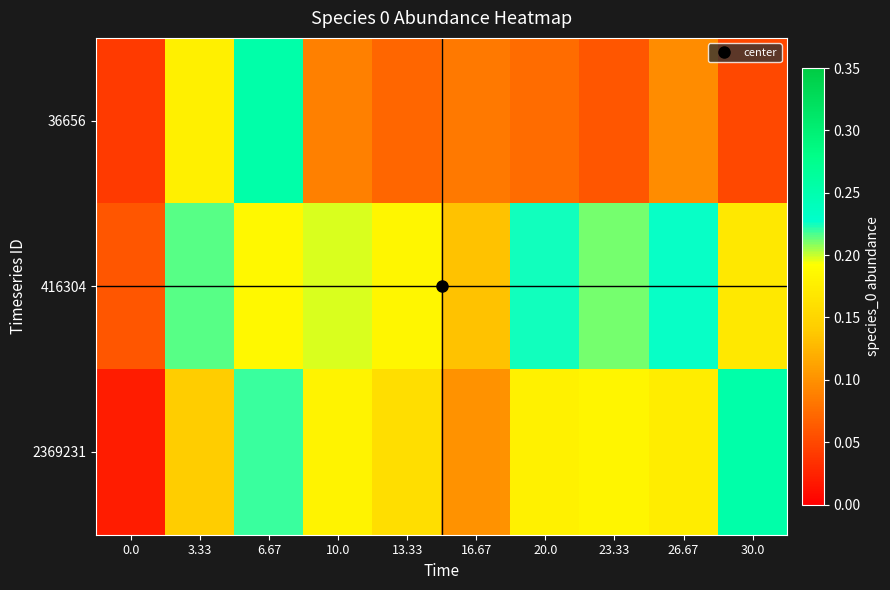

Reading left to right, transcribe all the data shown in this chart.

36656: 0.0=0.0	3.33=0.2	6.67=0.3	10.0=0.1	13.33=0.1	16.67=0.1	20.0=0.1	23.33=0.1	26.67=0.1	30.0=0.0
416304: 0.0=0.1	3.33=0.2	6.67=0.2	10.0=0.2	13.33=0.2	16.67=0.1	20.0=0.2	23.33=0.2	26.67=0.2	30.0=0.2
2369231: 0.0=0.0	3.33=0.1	6.67=0.2	10.0=0.2	13.33=0.2	16.67=0.1	20.0=0.2	23.33=0.2	26.67=0.2	30.0=0.3